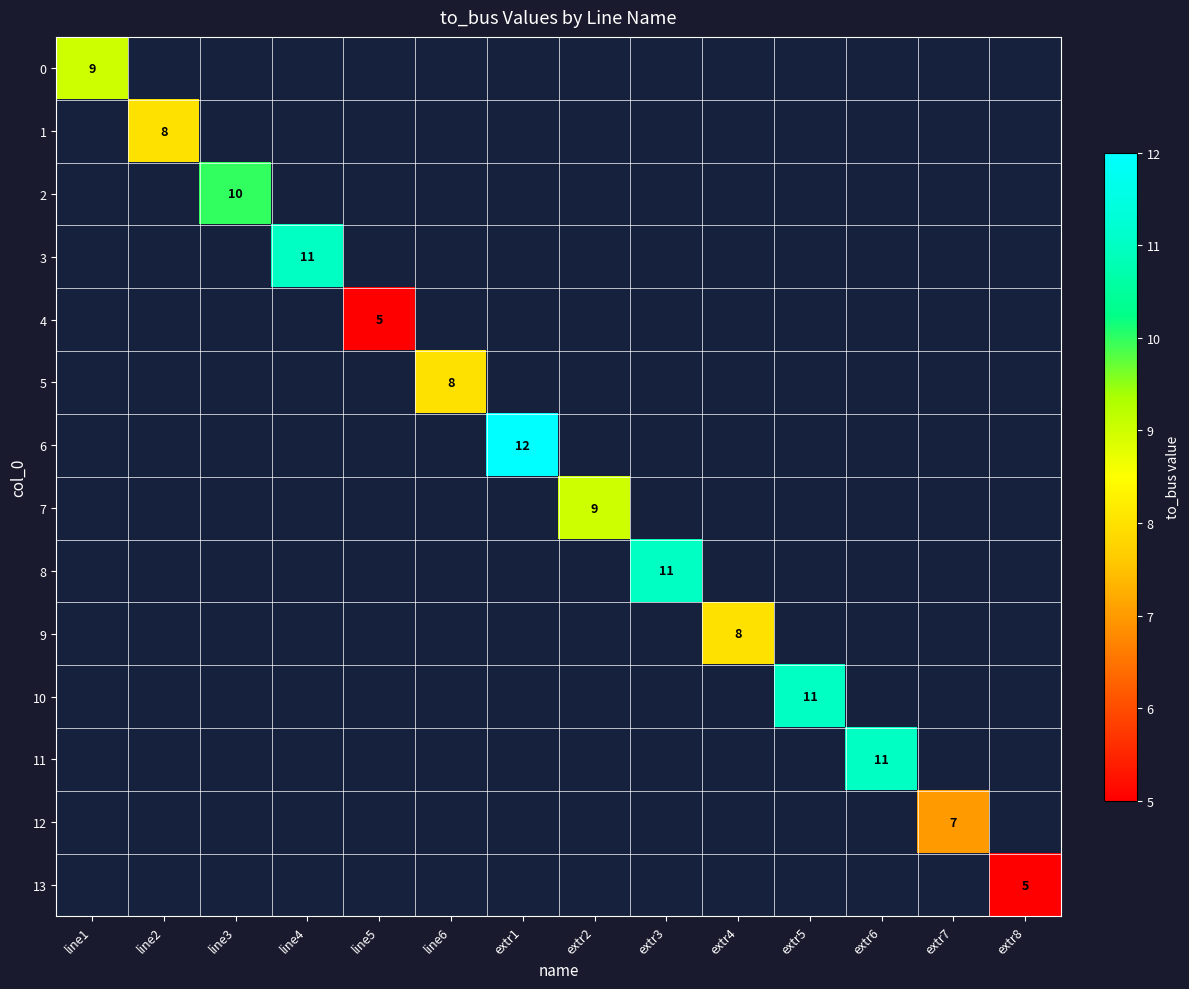

How many data points does each series have?

14